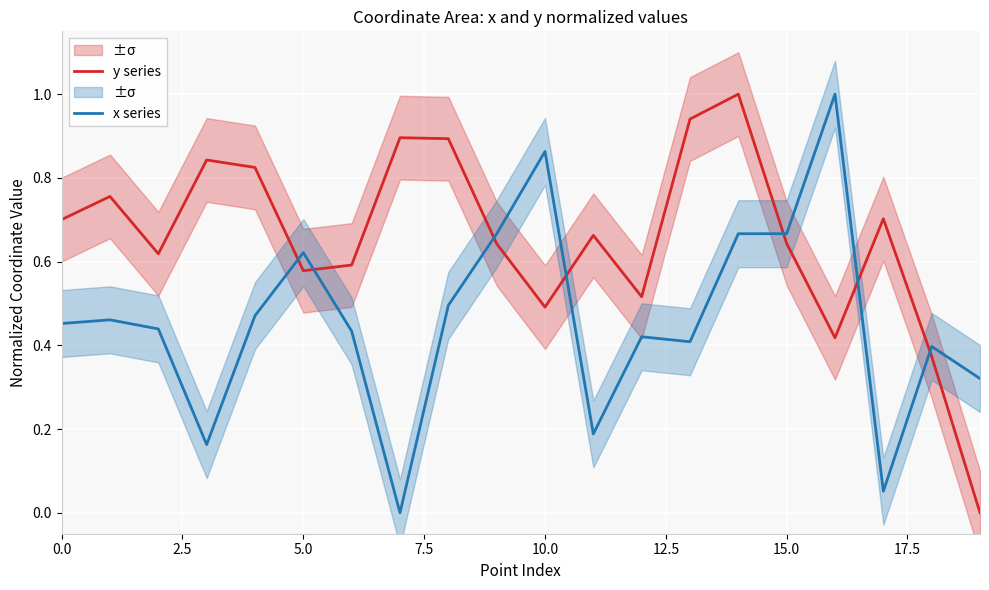

Which series ends up on top after the final intersection of y series and x series?

x series